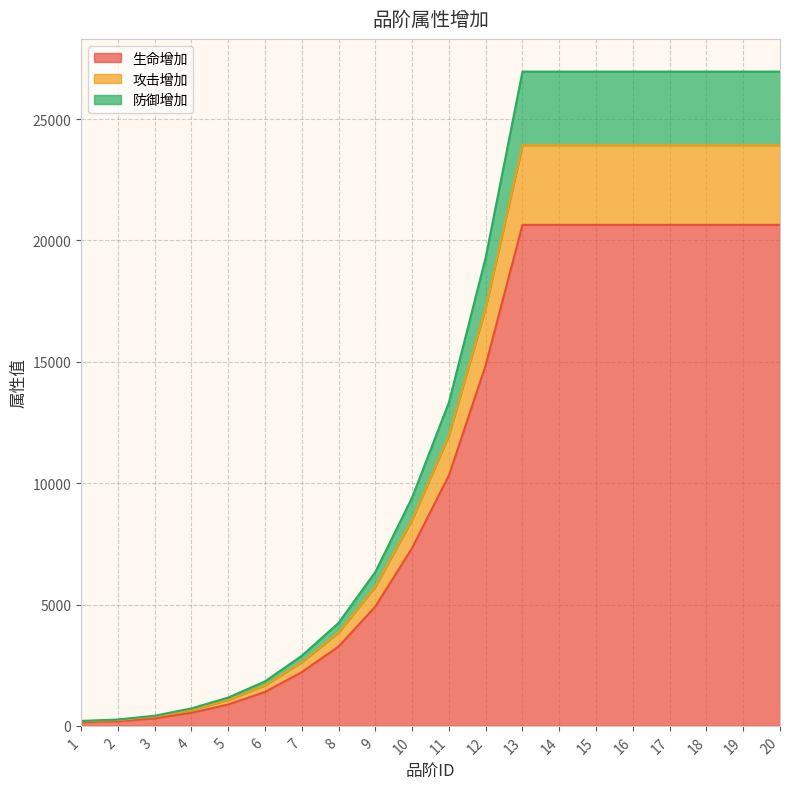

At which category is the sum across all series the highest?

13